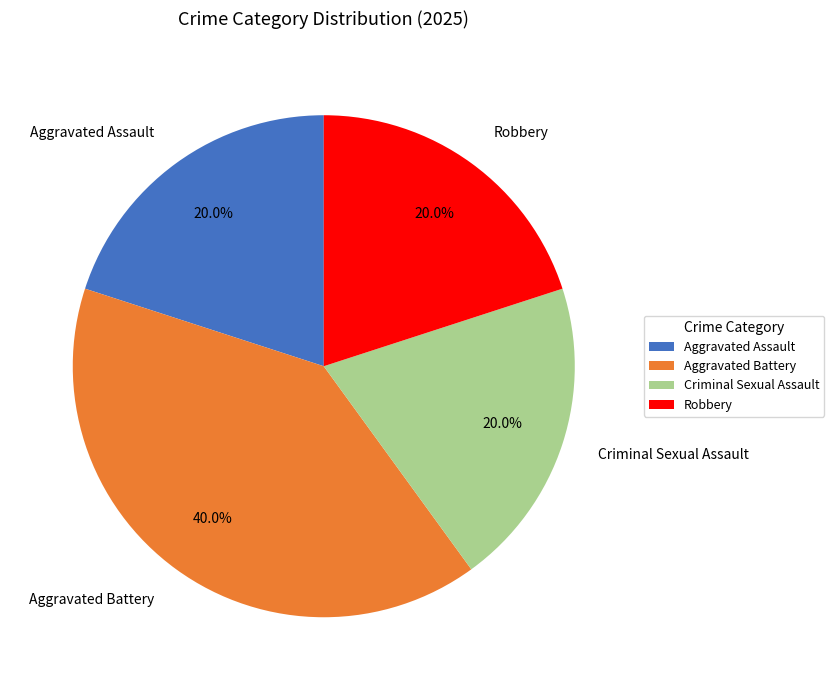

How many segments does this pie chart have?

4